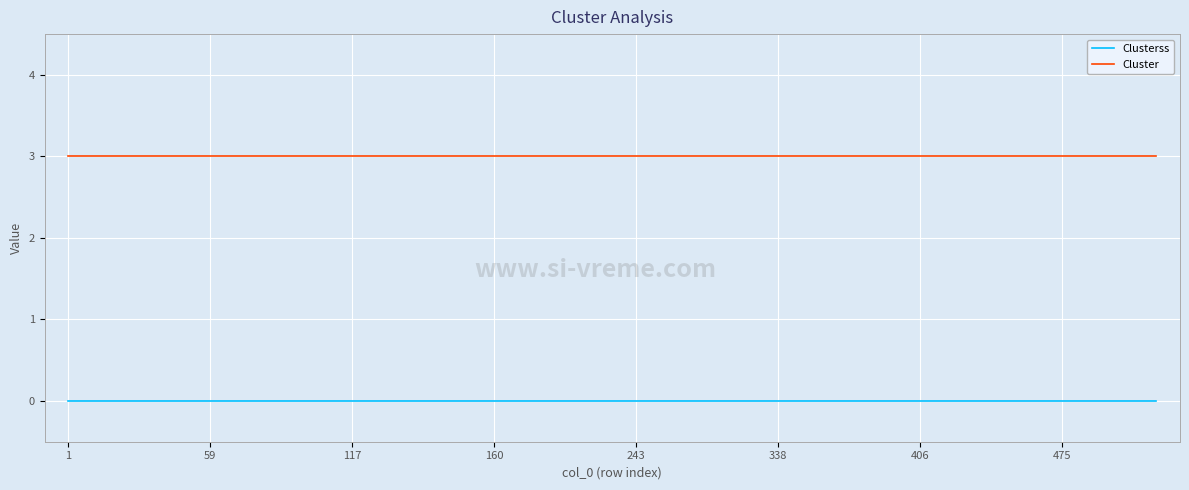

What are all the series names shown in the legend?

Clusterss, Cluster